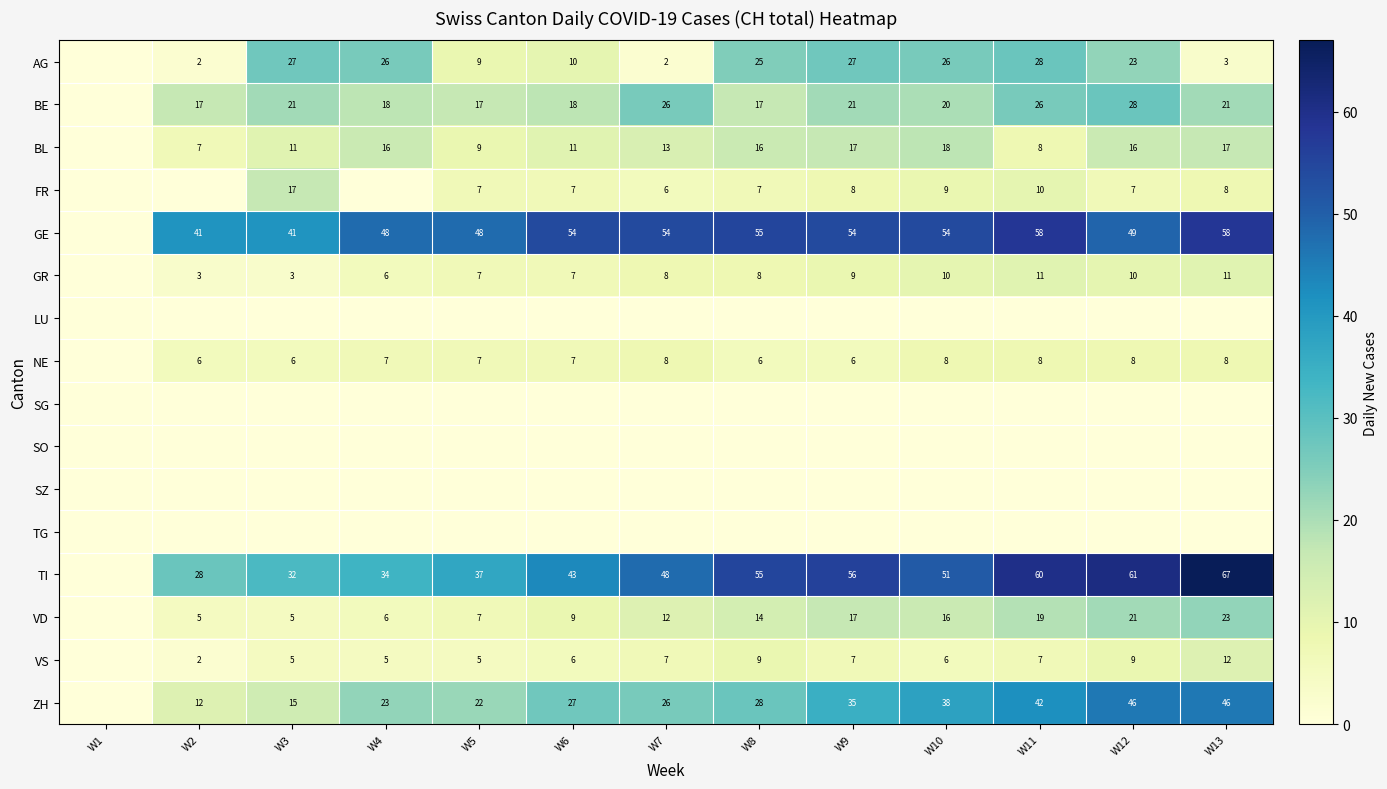

Is it true that ZH equals 46 at W13?

True